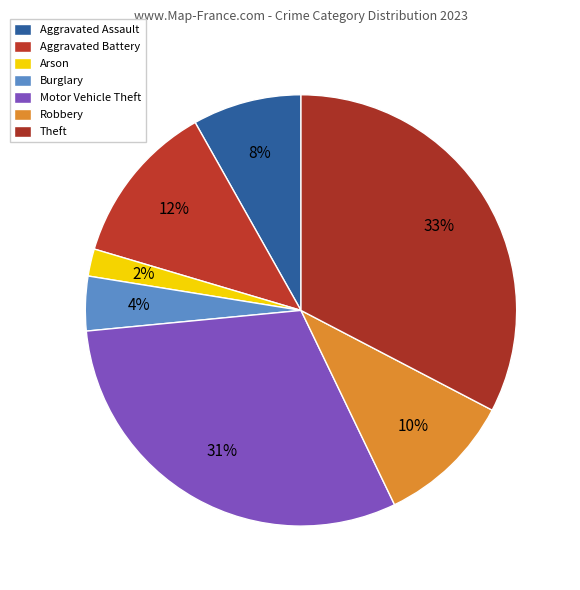

Rank the categories by value from highest to lowest.

Theft, Motor Vehicle Theft, Aggravated Battery, Robbery, Aggravated Assault, Burglary, Arson